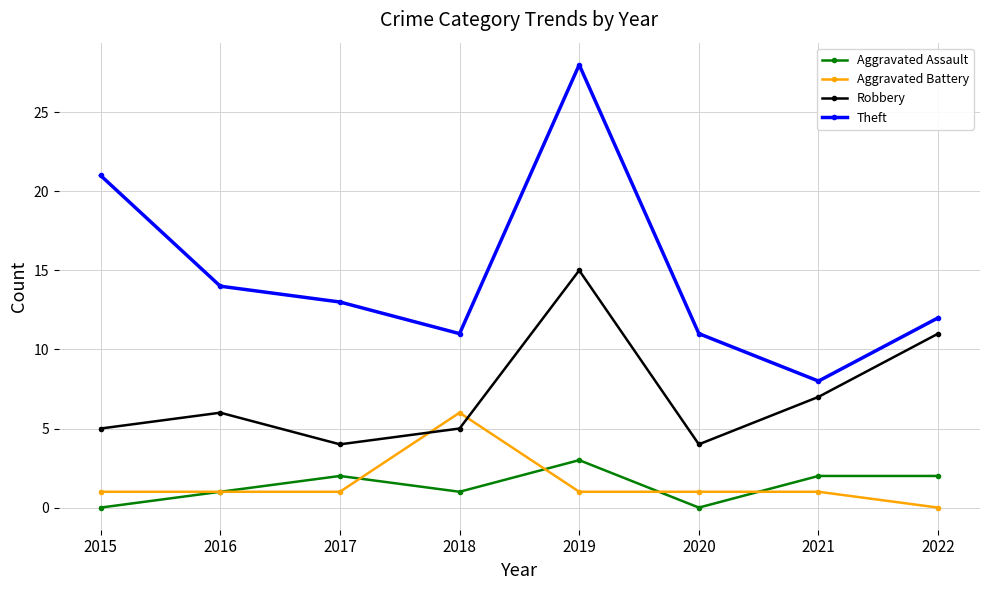

Reading left to right, transcribe all the data shown in this chart.

Aggravated Assault: 0	1	2	1	3	0	2	2
Aggravated Battery: 1	1	1	6	1	1	1	0
Robbery: 5	6	4	5	15	4	7	11
Theft: 21	14	13	11	28	11	8	12